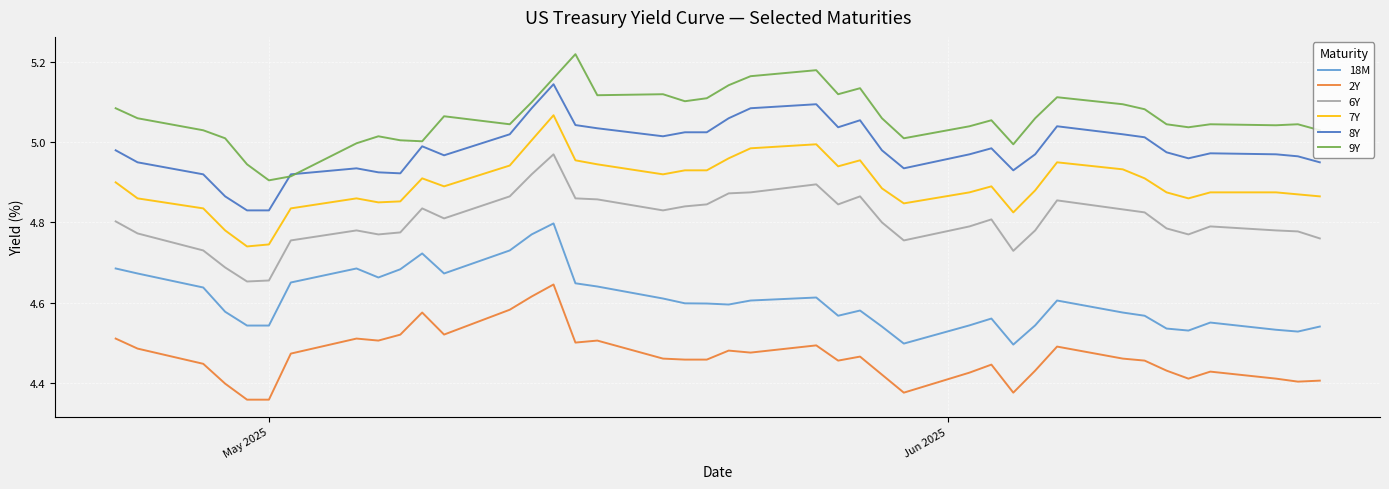

Which series has the largest total across all categories?

9Y